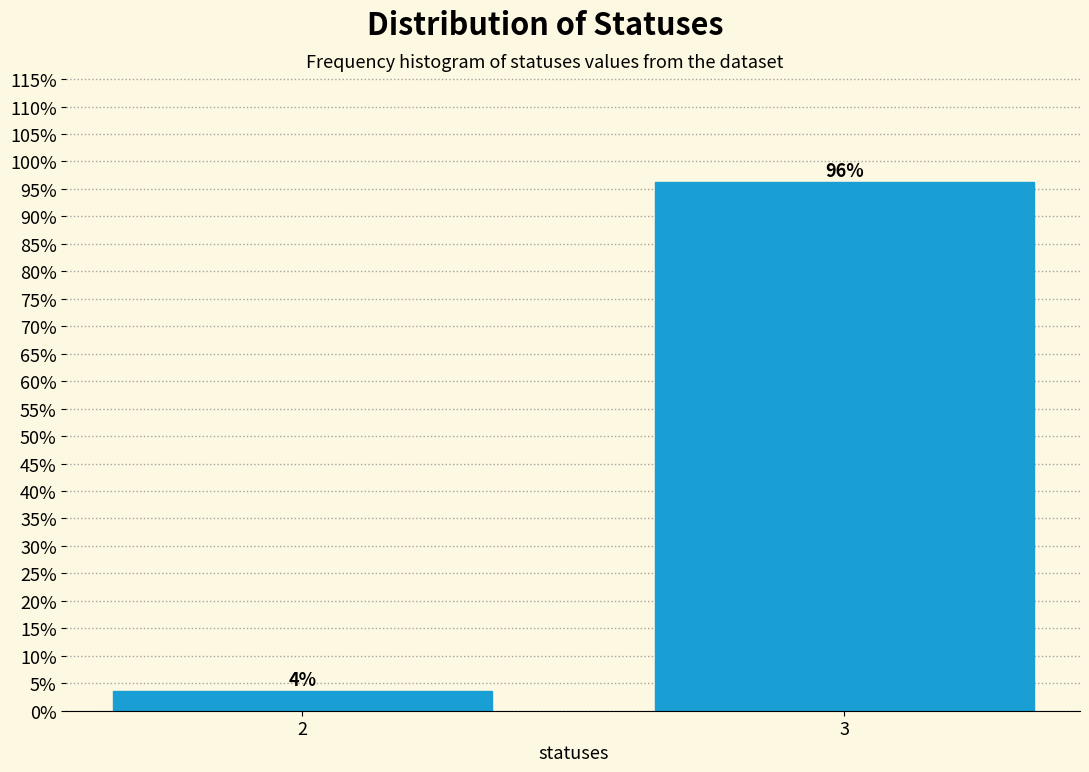

Which has a higher value, 3 or 2?

3